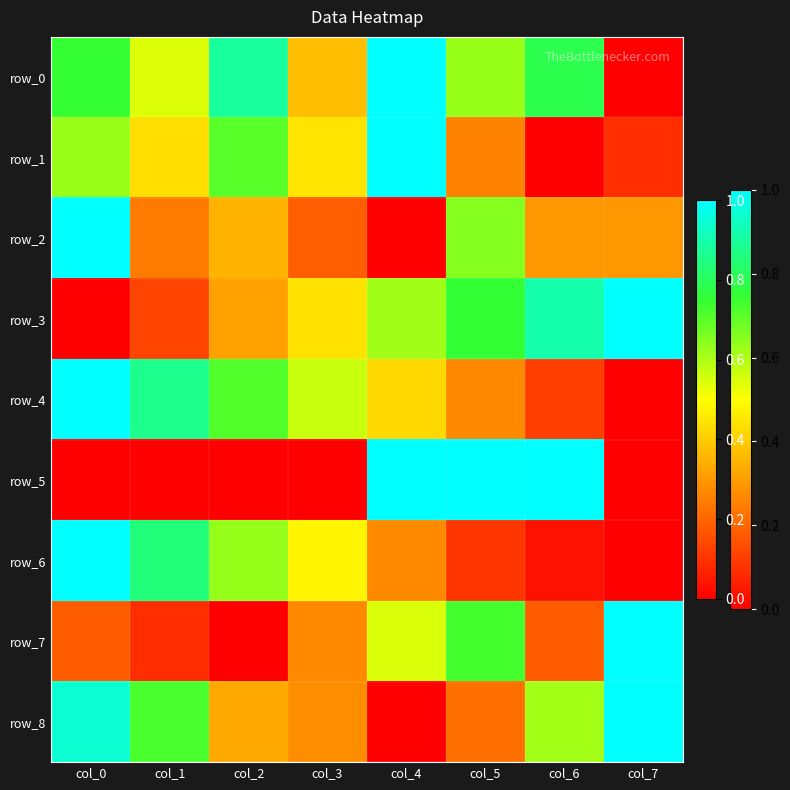

The value of row_7 at col_6 is 0.3. True or false?

False